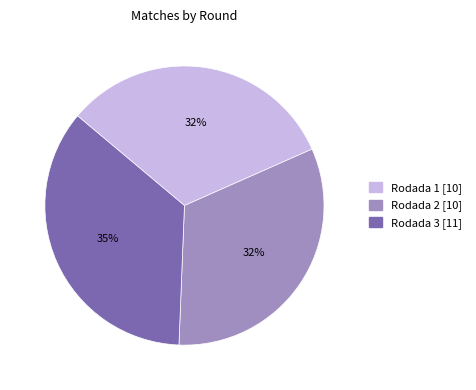

What percentage is the Rodada 1 slice, to the nearest percent?

32%